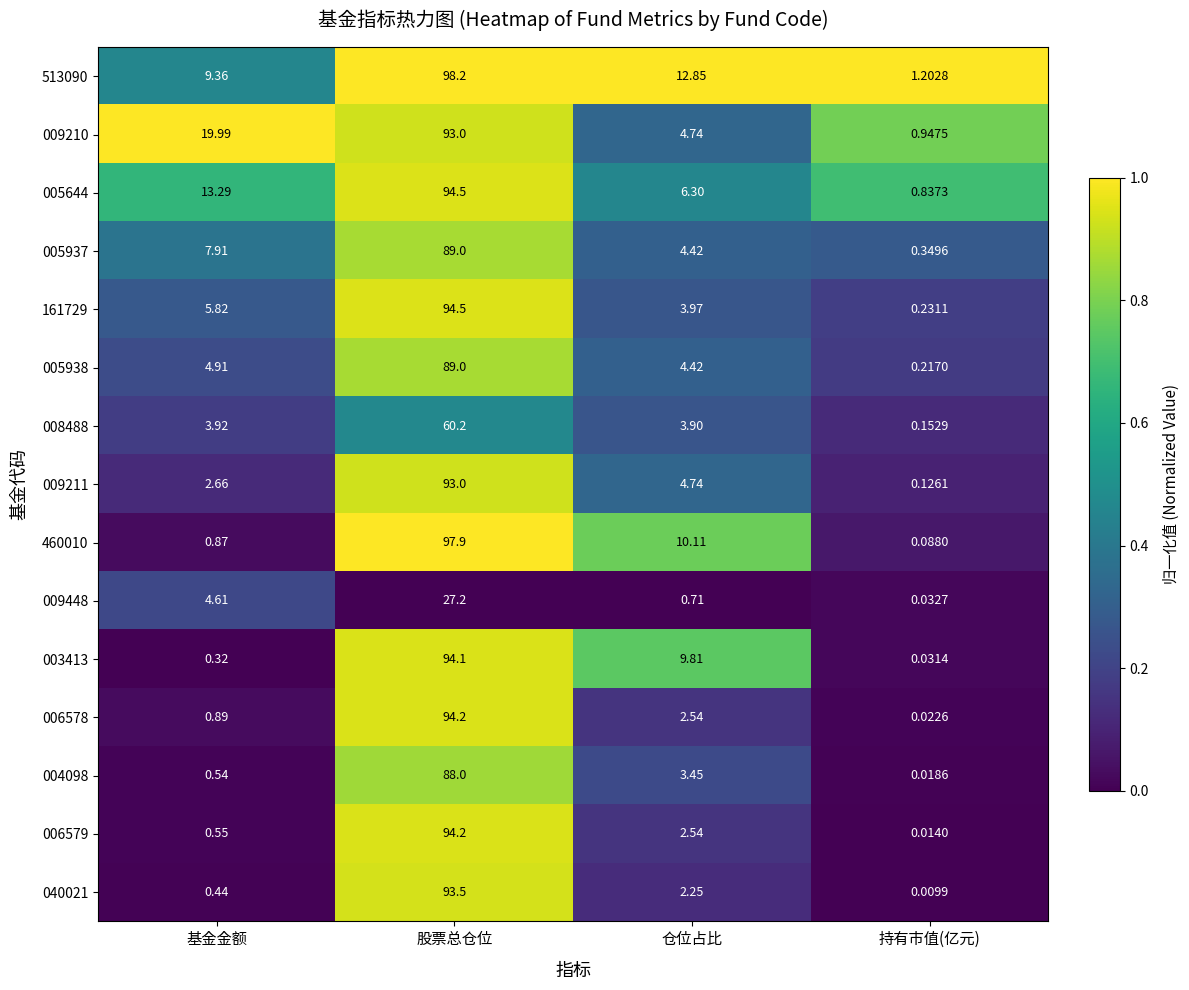

At which label does 006579 first exceed 2?

股票总仓位